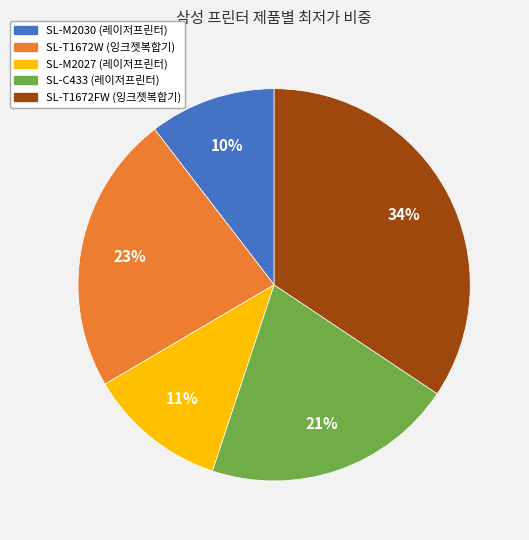

To the nearest percent, what is the combined percentage of SL-C433 (레이저프린터) and SL-M2027 (레이저프린터)?

32%